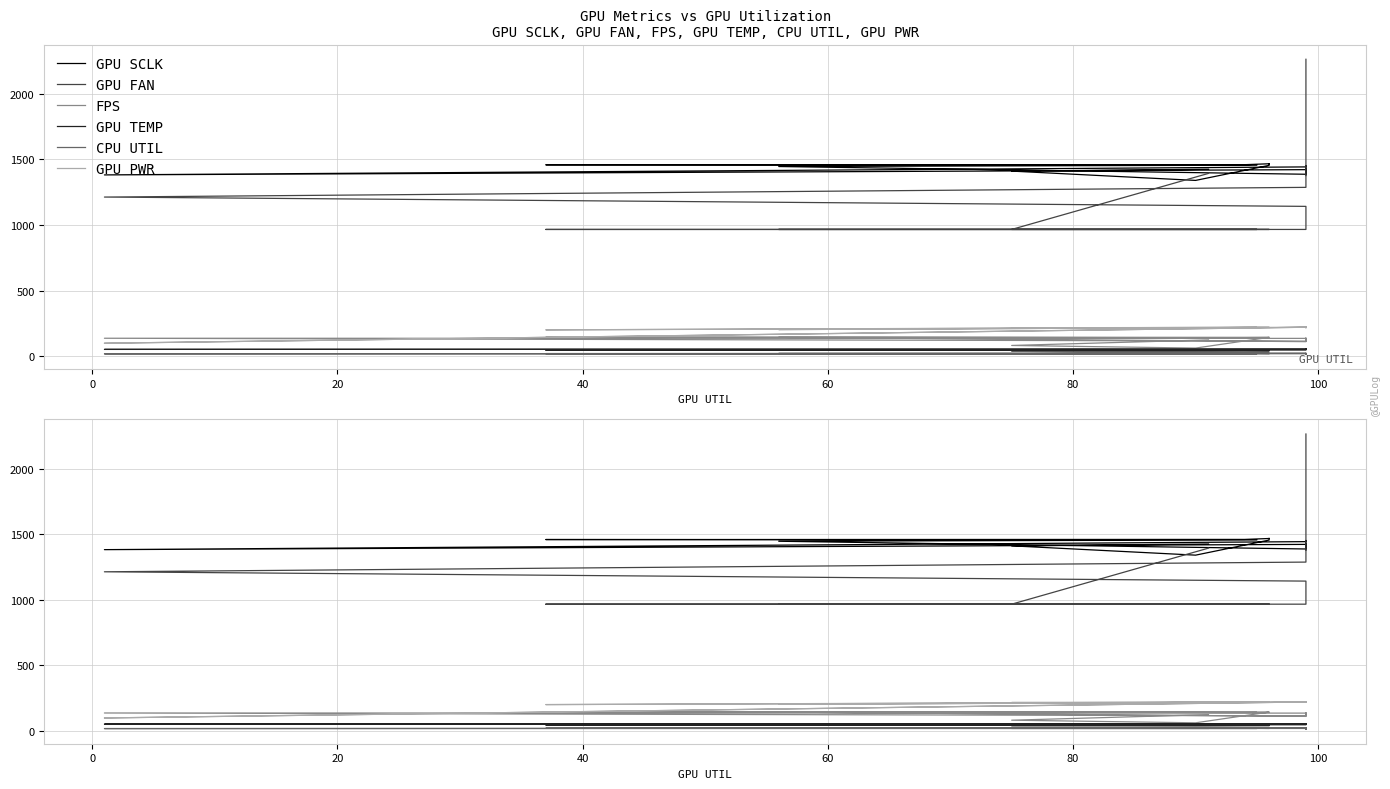

Is it true that GPU FAN equals 671.1 at 13?

False